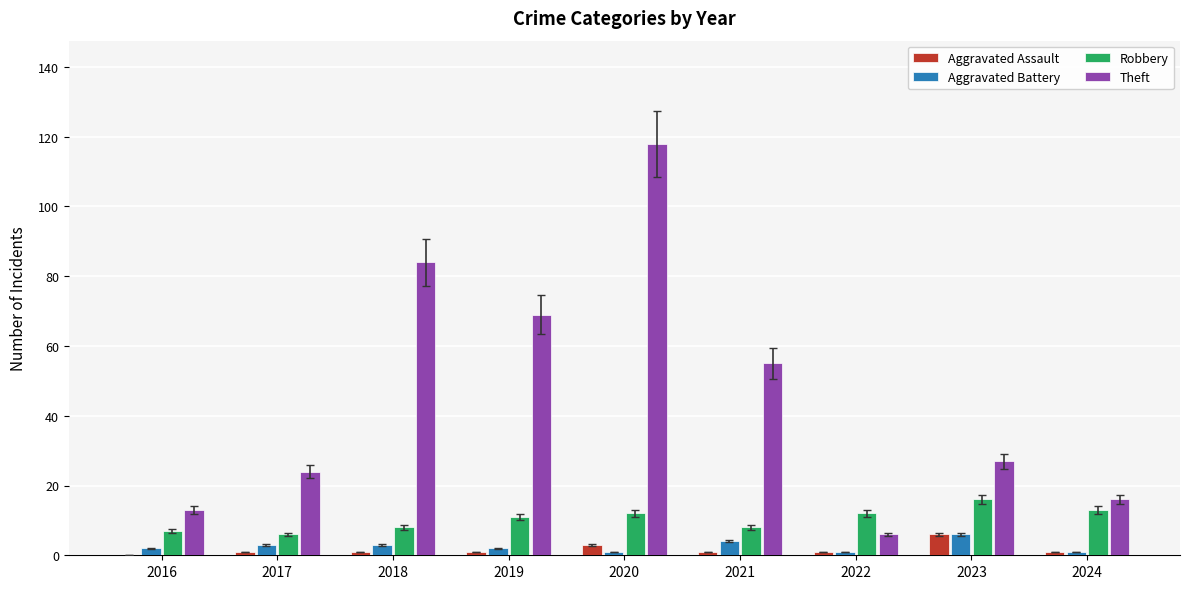

How many groups of bars are there?

9